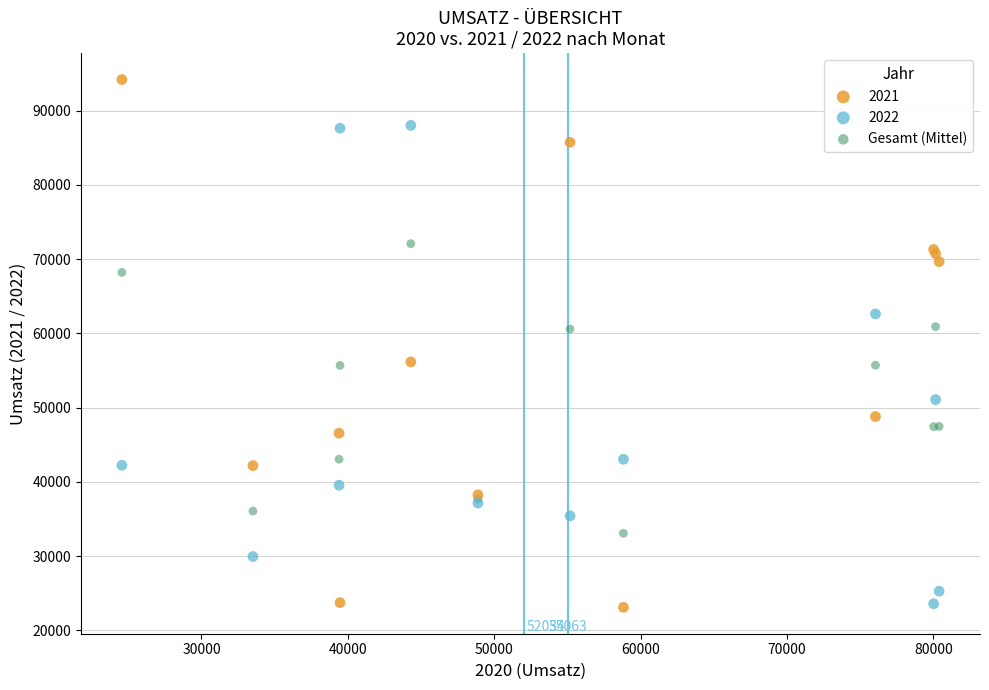

What is the X range (max minus min) for the scatter plot?

55834.0